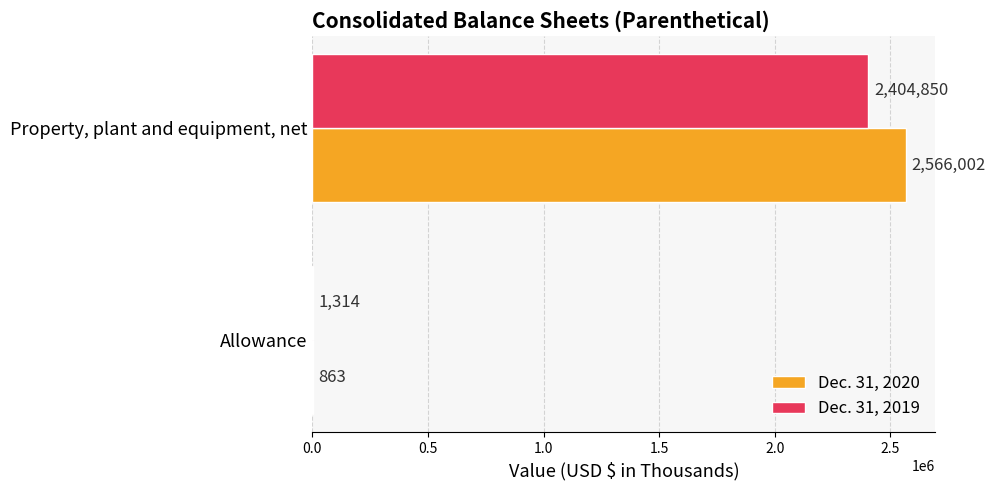

What is the maximum value for Dec. 31, 2020?

2566002